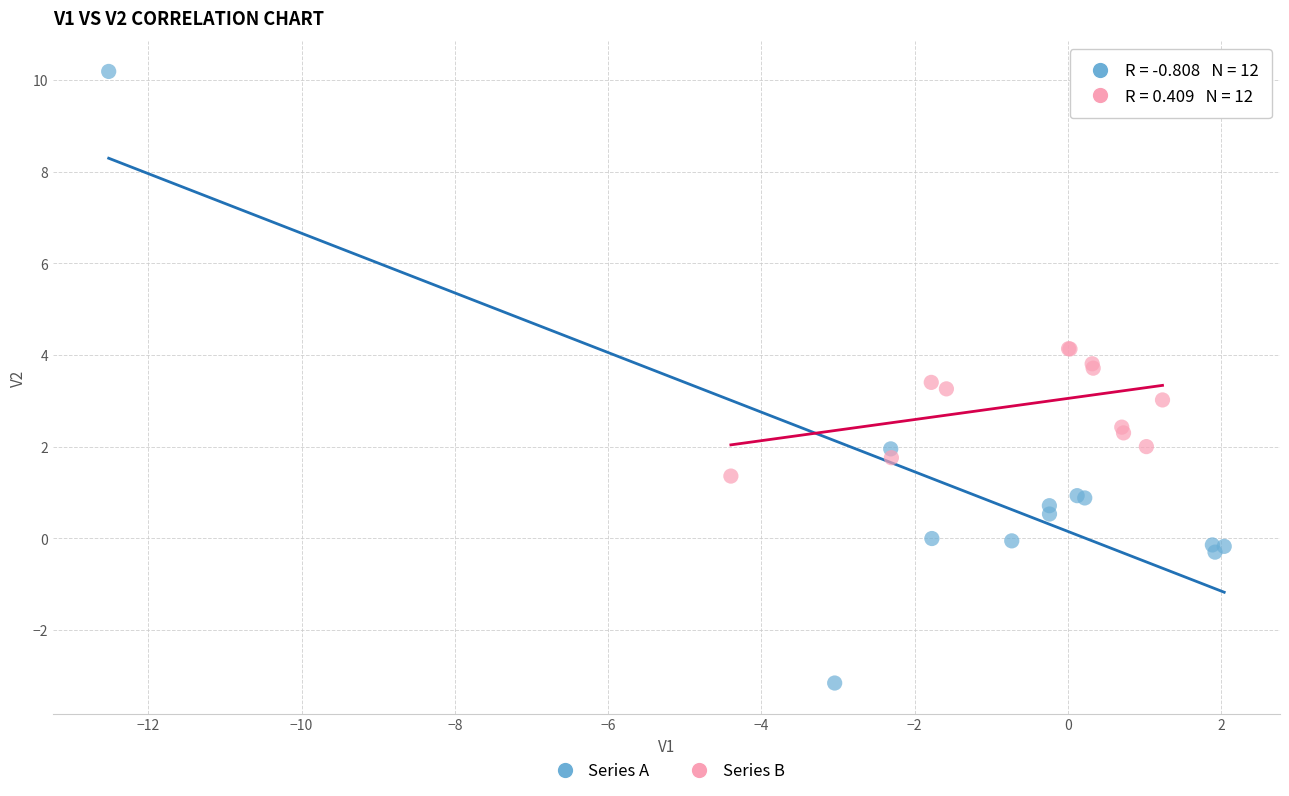

Which series has the widest spread of Y values?

Series A